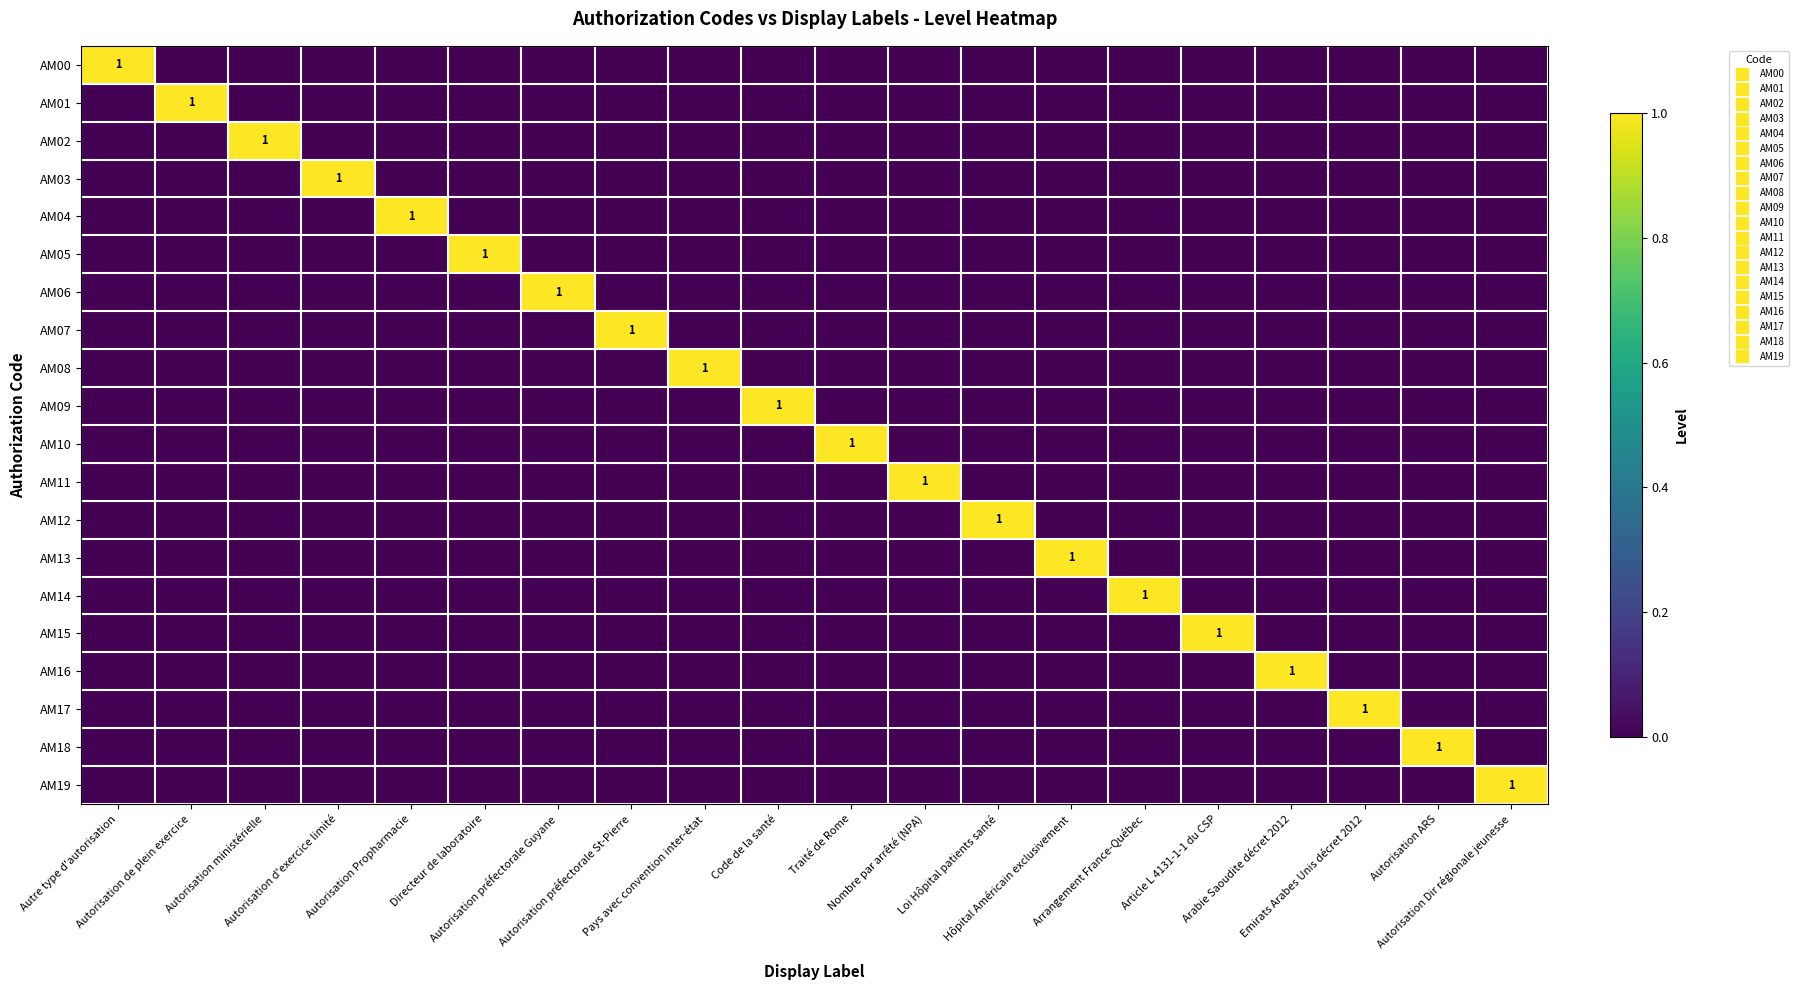

The value of AM00 at Autorisation de plein exercice is 0. True or false?

True